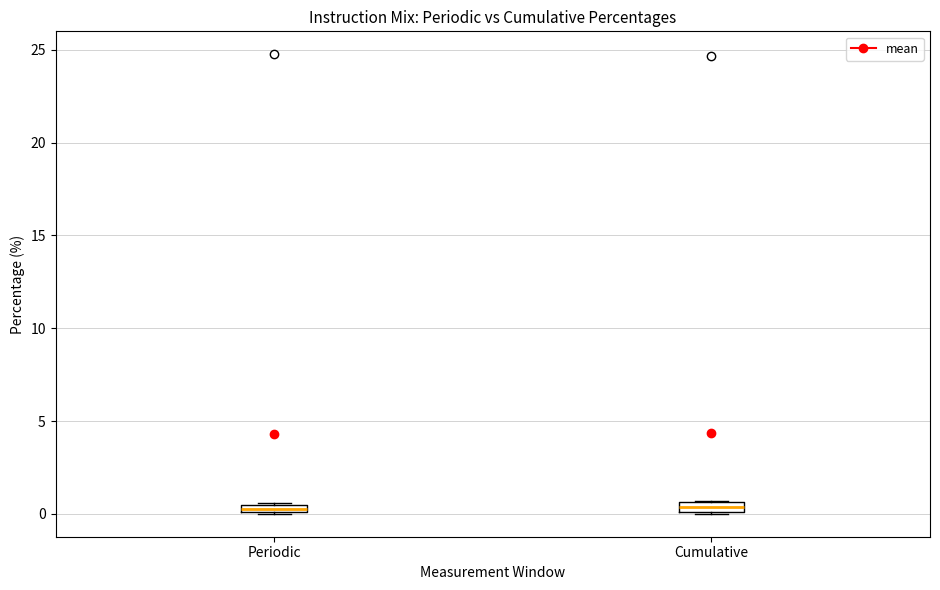

Where is the upper edge of the box for Cumulative on the y-axis? The values are not printed on the chart, so give them approximately, as read against the axis.

0.5